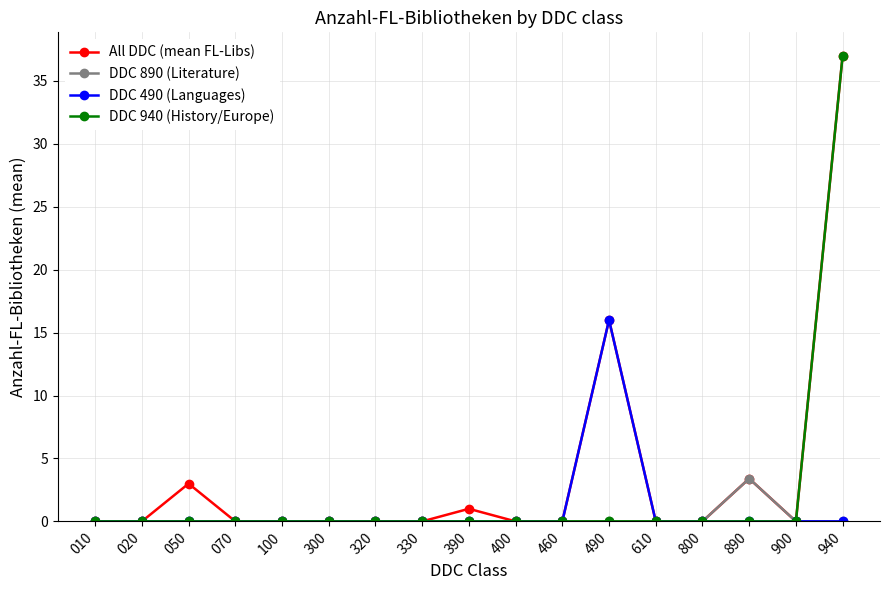

In DDC 890 (Literature), how many points are higher than both neighbors (excluding endpoints)?

1